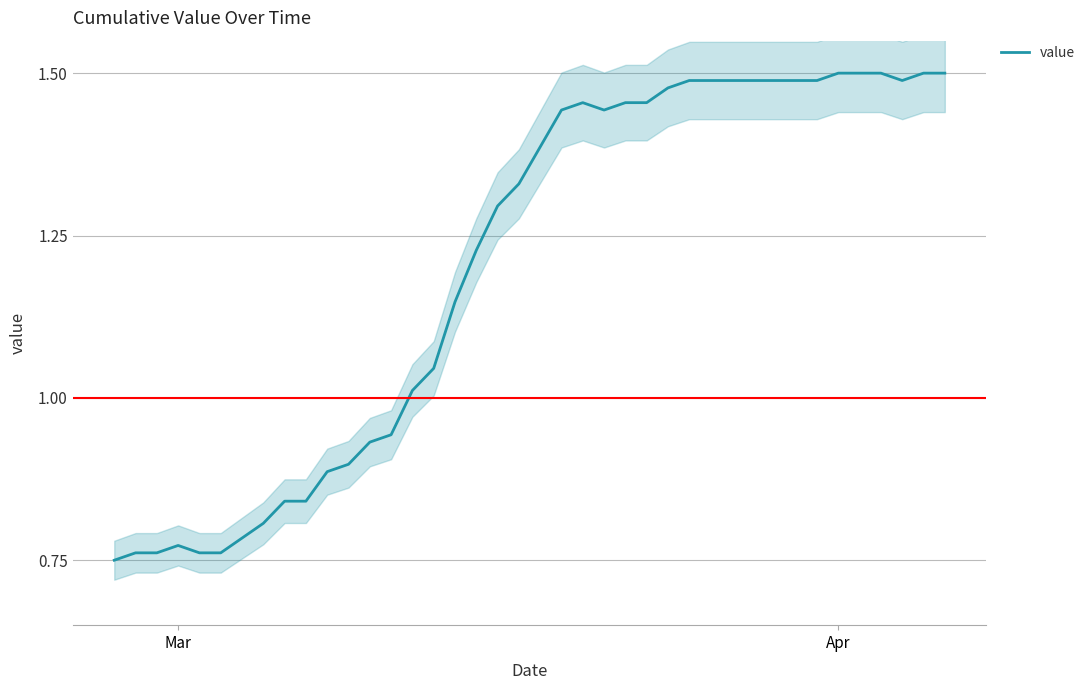

The value of value at Mar is 1.0. True or false?

False